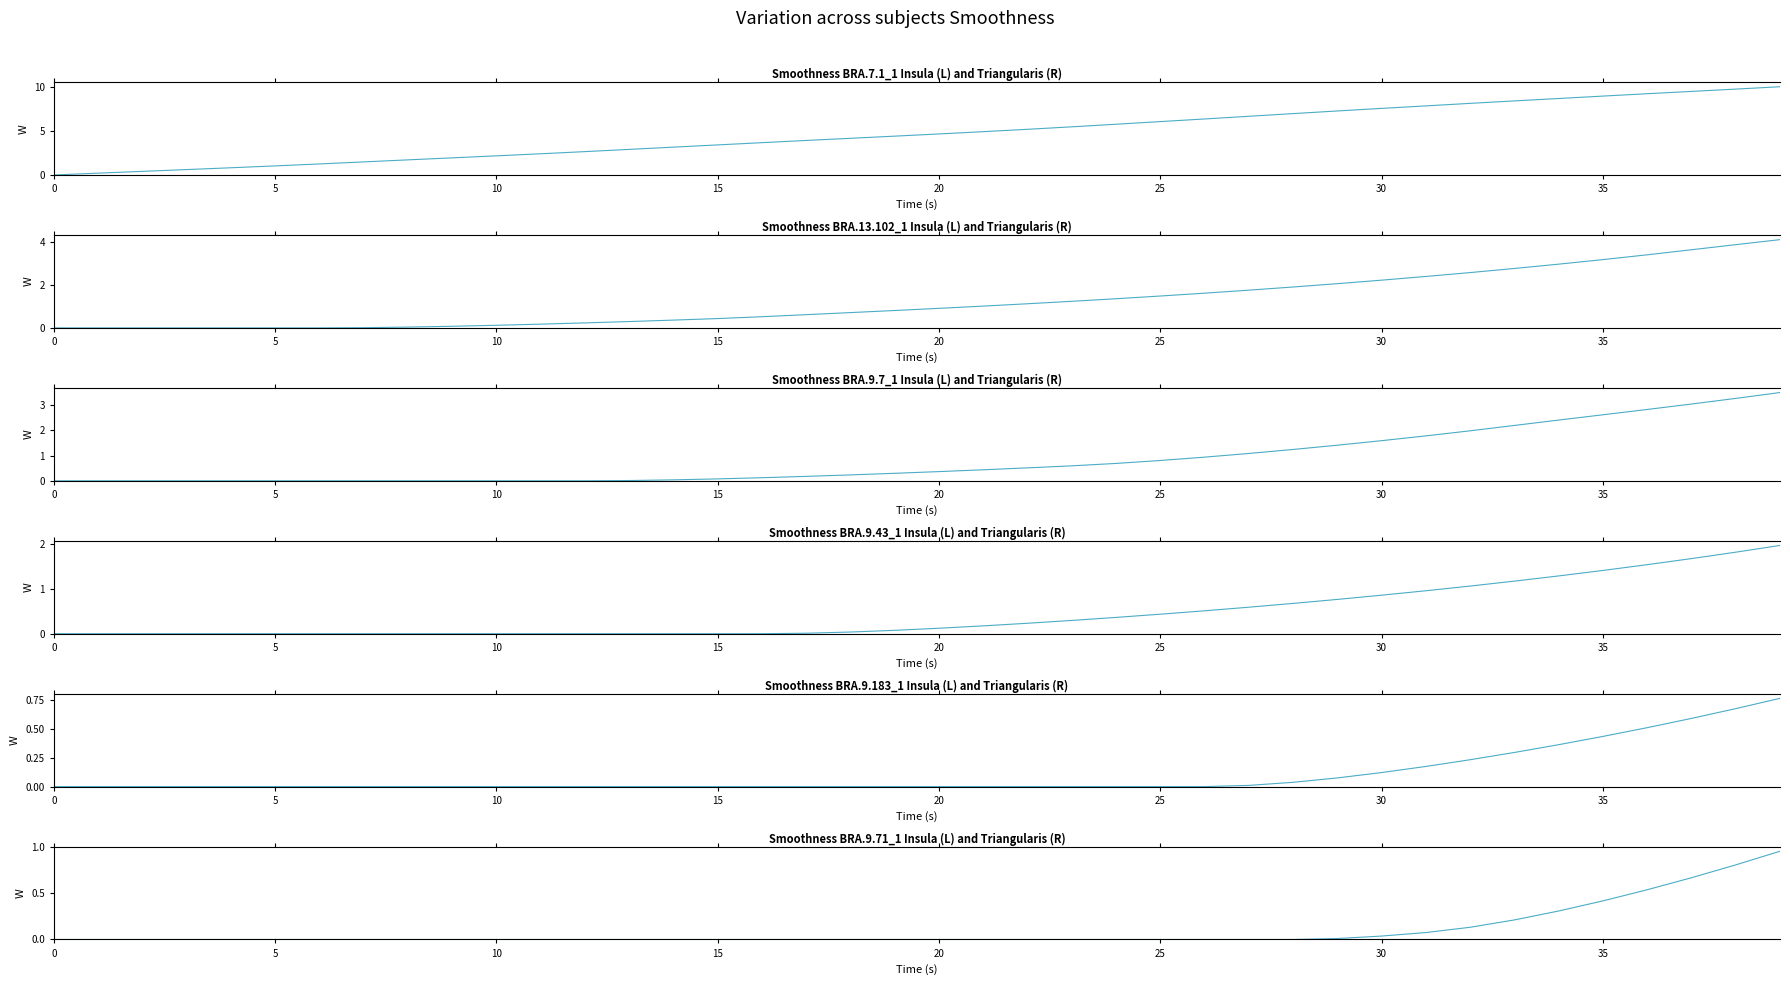

At which label is BRA.7.1_1 closest to 4?

17